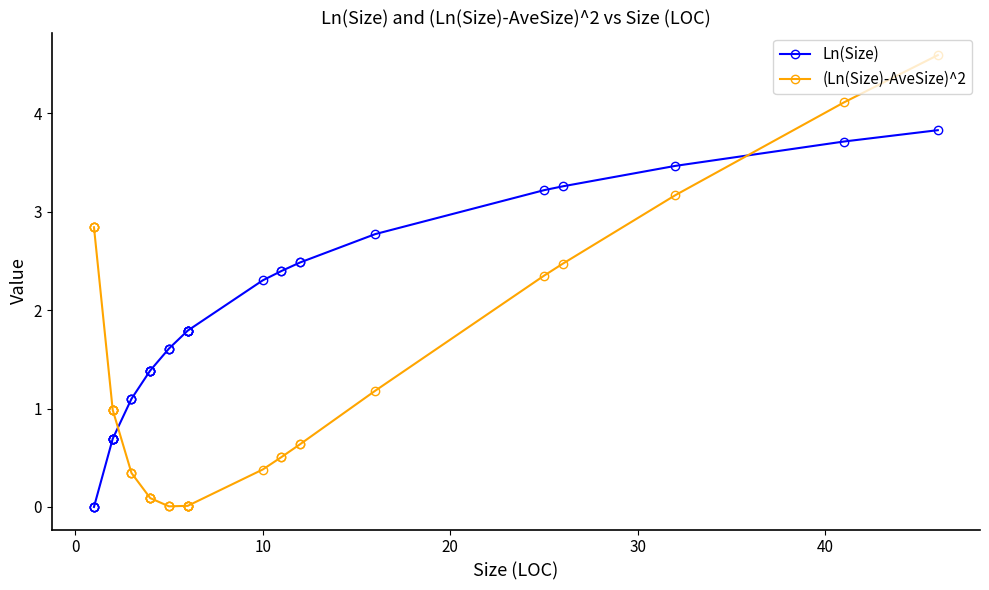

How many lines are shown in the chart?

2